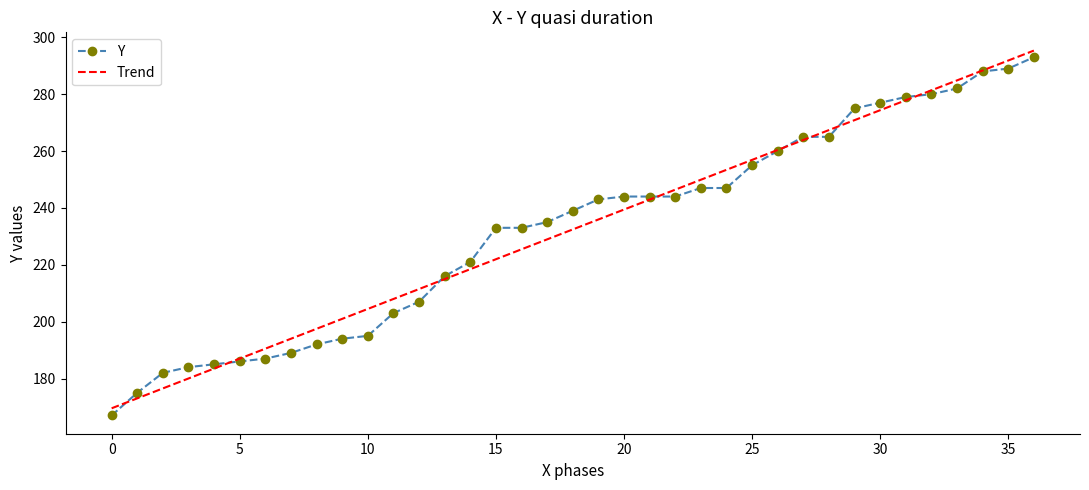

How many categories are shown in the chart?

37